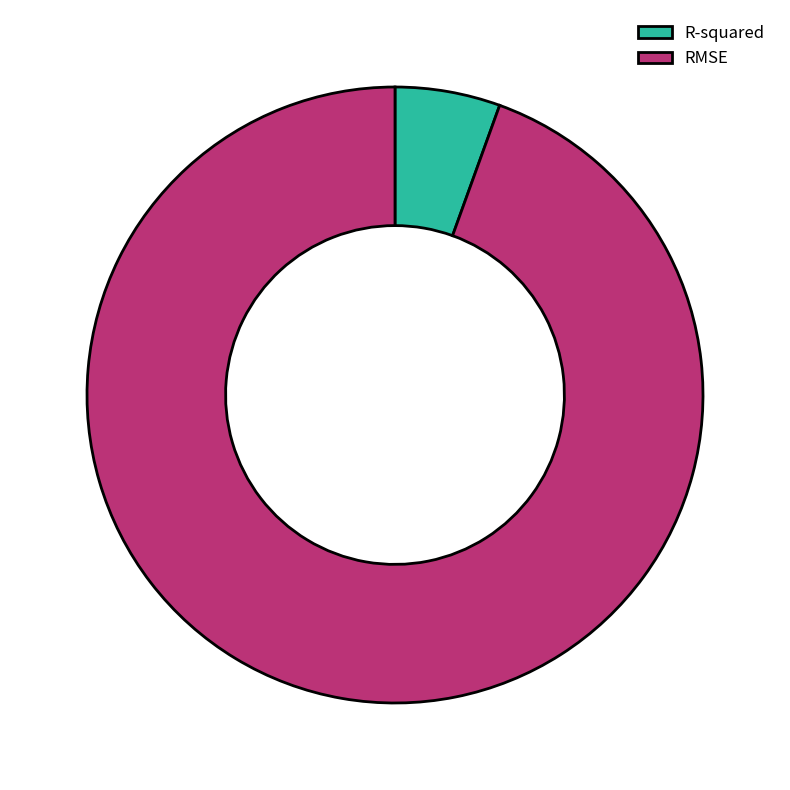

How many segments does this pie chart have?

2